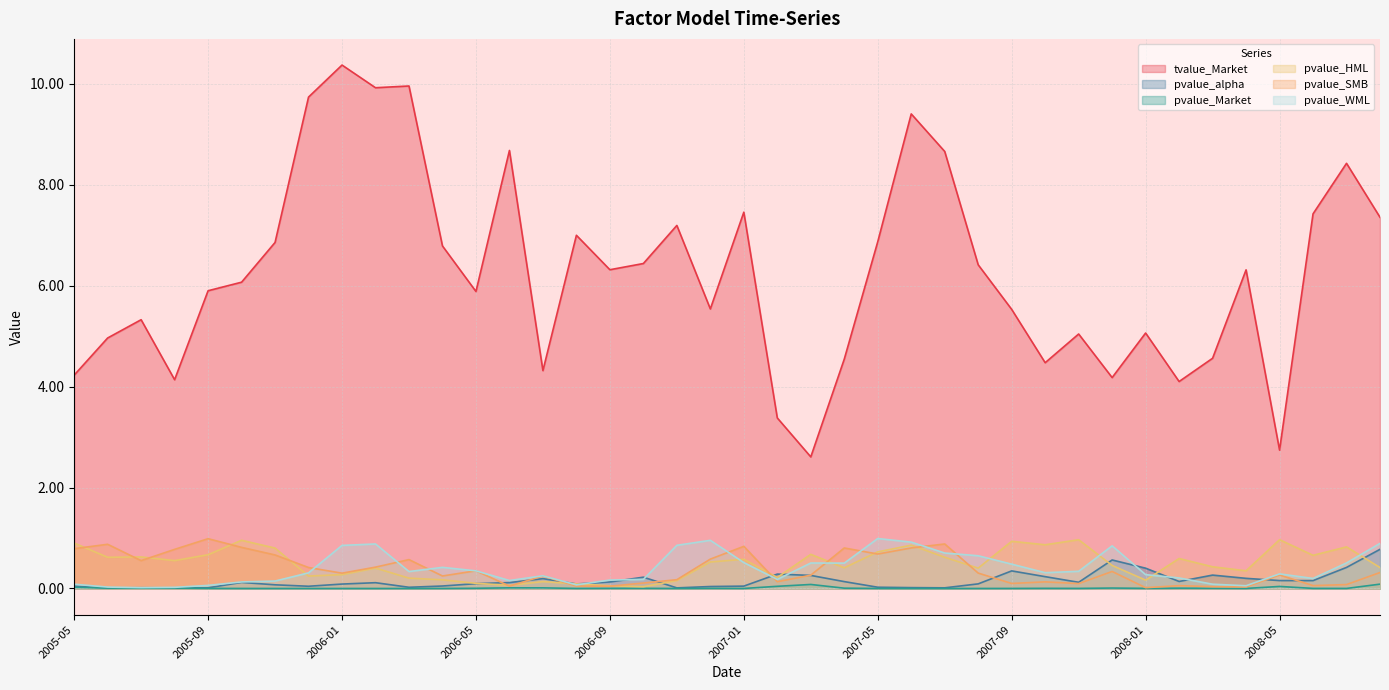

How many lines are shown in the chart?

6